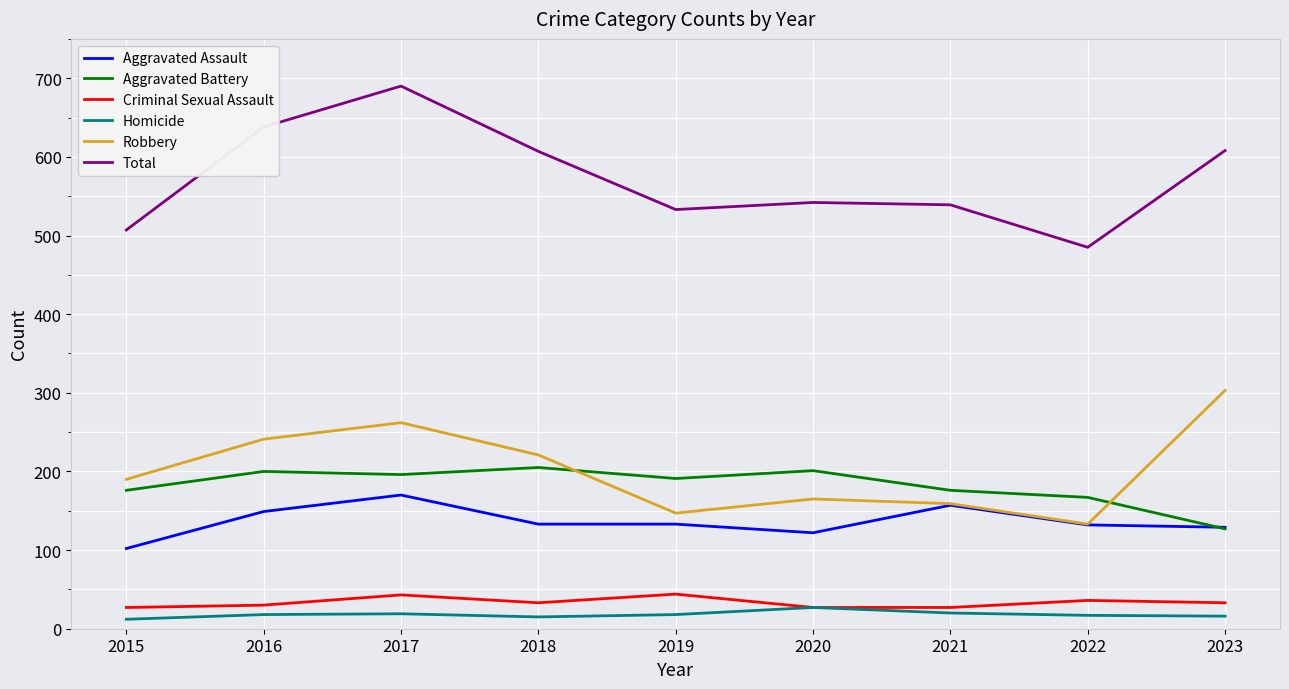

Between 2016 and 2019, which series saw the biggest shift?

Total